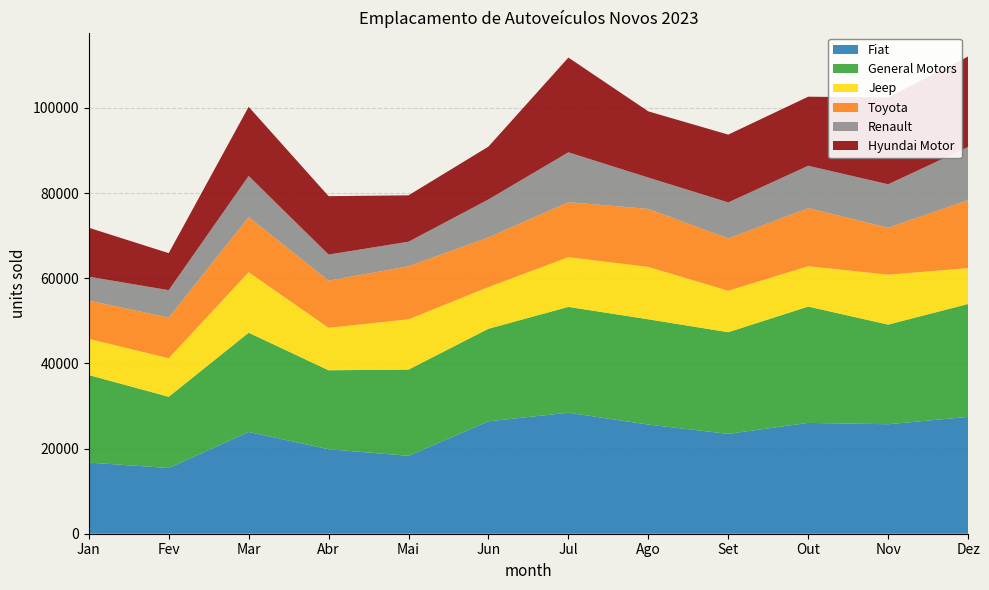

Reading left to right, extract all data points from this chart.

Fiat: 16709	15435	23899	19843	18295	26402	28415	25634	23450	26027	25710	27440
General Motors: 20561	16722	23308	18543	20250	21737	24852	24721	23870	27317	23400	26507
Jeep: 8505	9045	14208	9968	11805	9782	11686	12295	9737	9473	11728	8420
Toyota: 8984	9539	12924	11078	12458	11660	12899	13628	12287	13641	11020	15960
Renault: 5607	6452	9677	6120	5761	8917	11714	7361	8458	9952	10200	12498
Hyundai Motor: 11491	8696	16239	13719	10897	12410	22251	15542	15921	16217	20390	21241